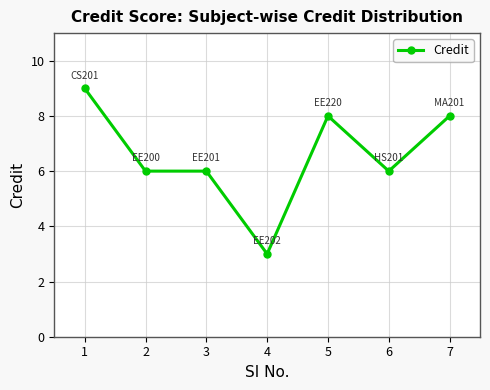

Read the value at 7.

8